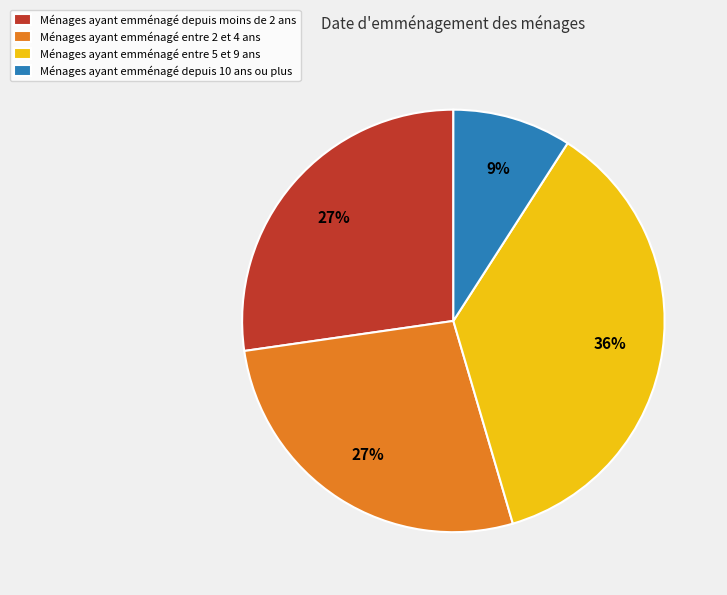

Is there any slice that represents more than half of the pie?

No